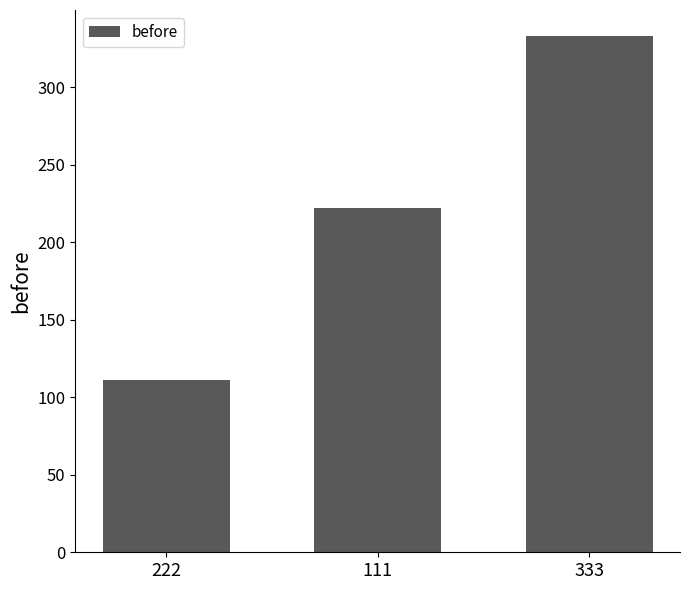

Which category has the lowest value across all series?

222